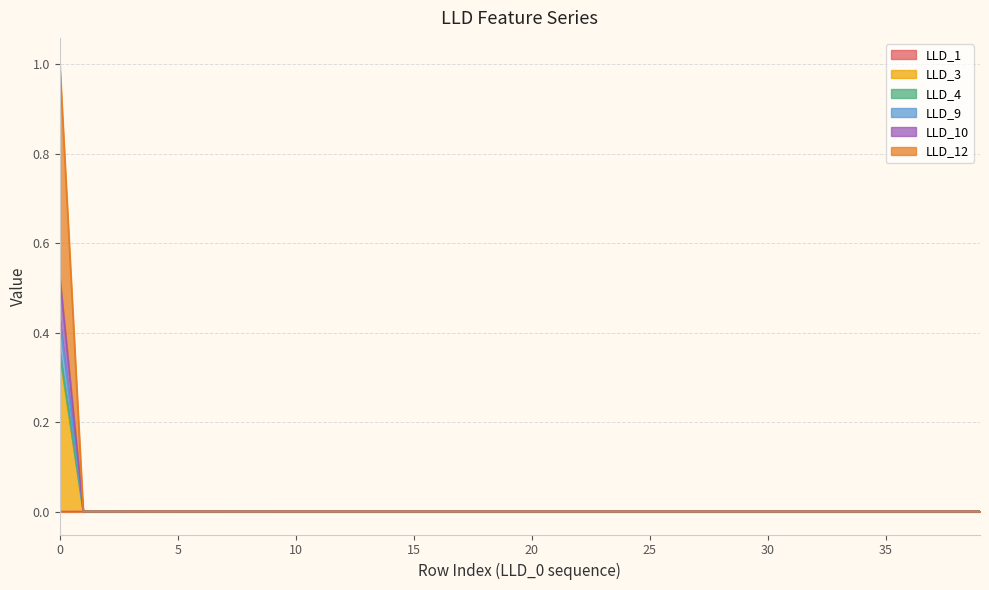

Does the chart display data point markers on the line(s)?

No